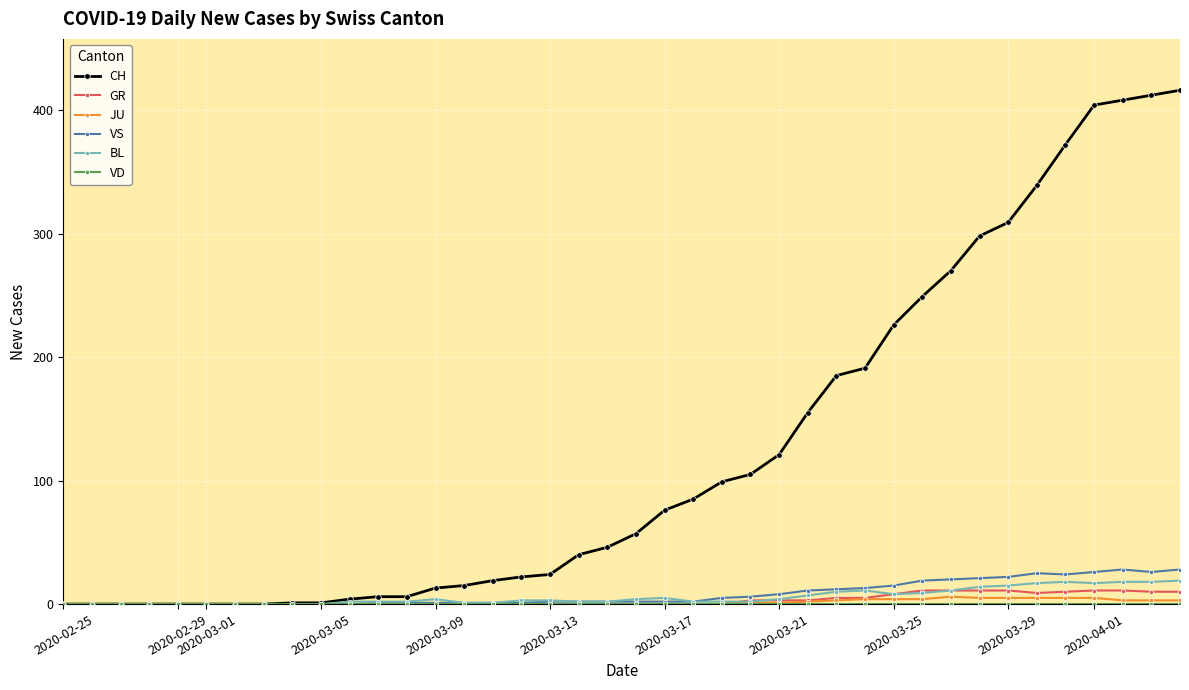

Which series has the widest spread of values?

CH